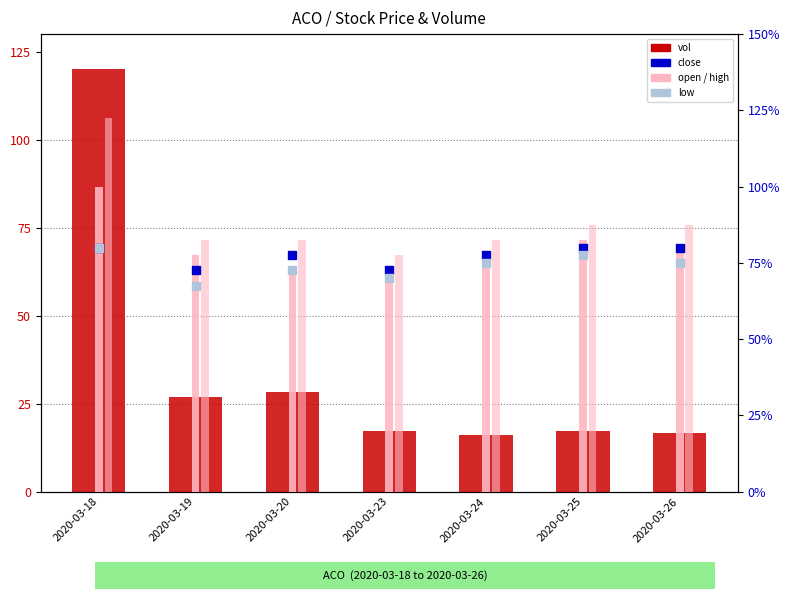

What are all the series names shown in the legend?

vol, open, high, close, low